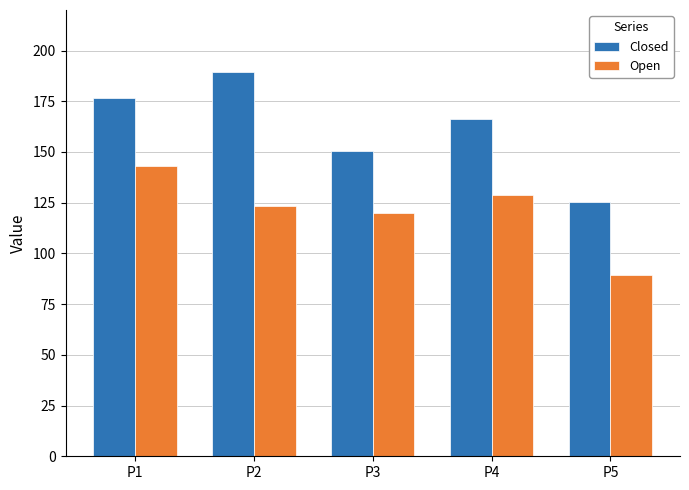

What are all the series names shown in the legend?

Closed, Open